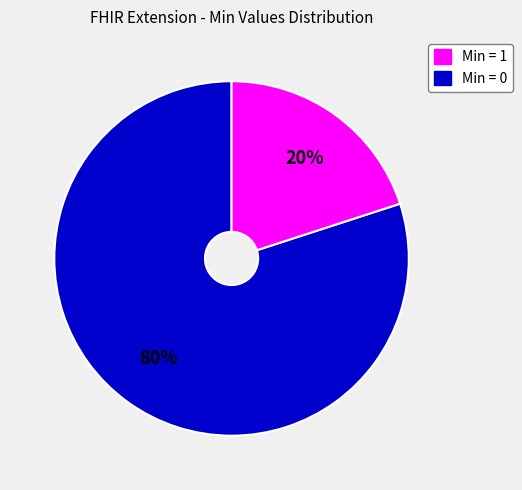

Does any single category account for the majority?

Yes